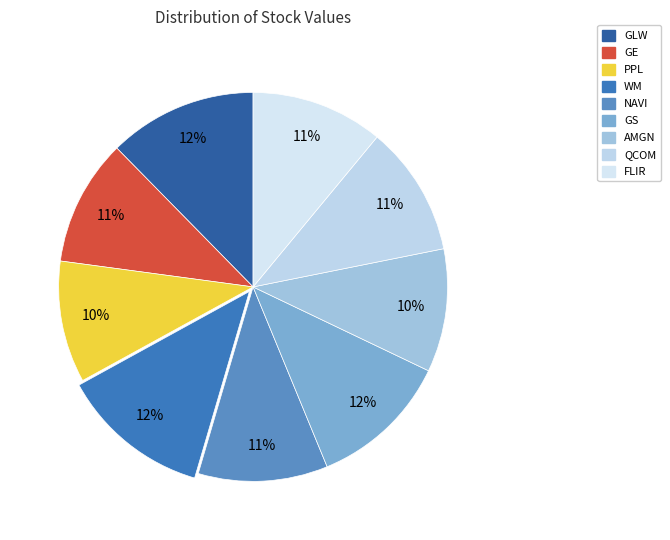

Which slice is the largest?

WM